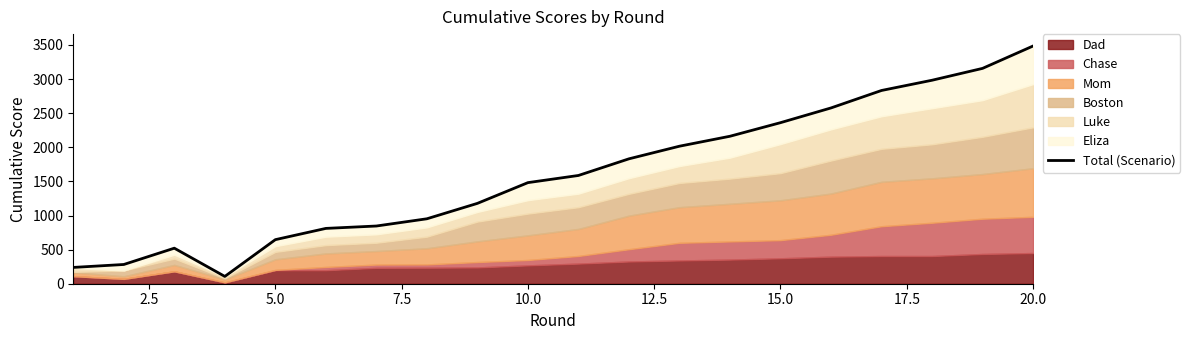

Reading right to left, transcribe all the data shown in this chart.

3485	3157	2983	2833	2577	2361	2162	2016	1831	1587	1482	1178	952	846	811	646	107	521	282	239